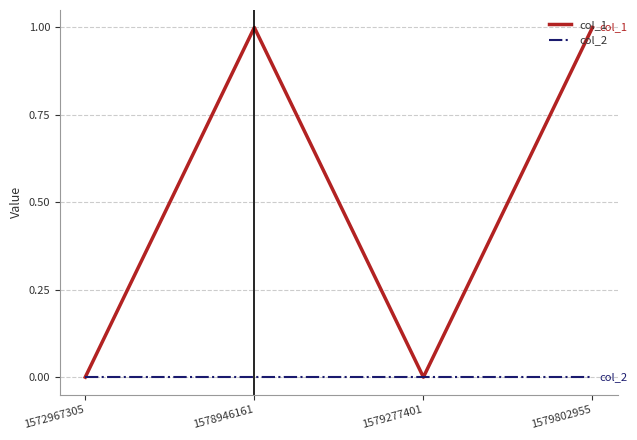

How many series are shown in this chart?

2